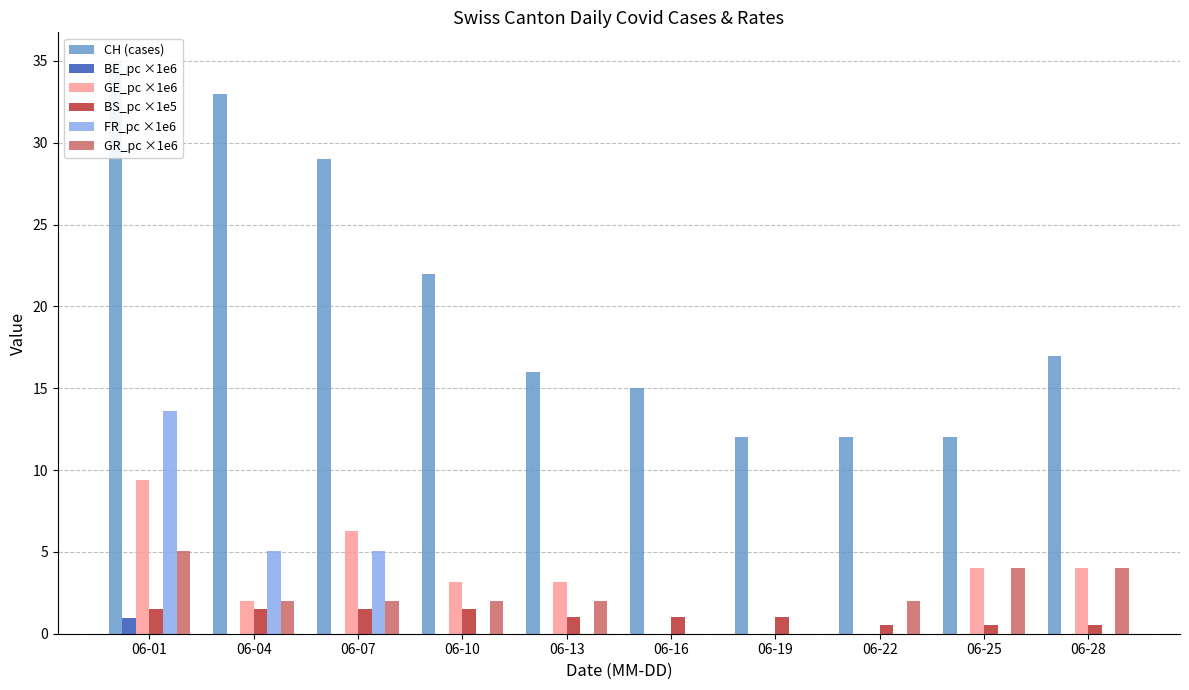

Between 06-25 and 06-28, which is larger?

06-28